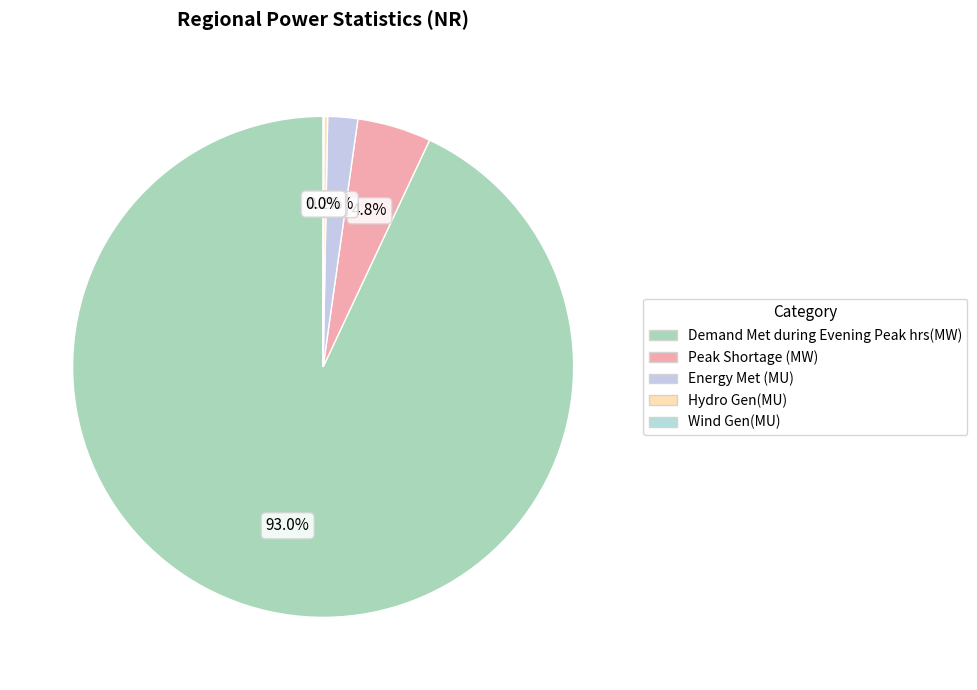

Which slice represents more than half of the pie?

Demand Met during Evening Peak hrs(MW)